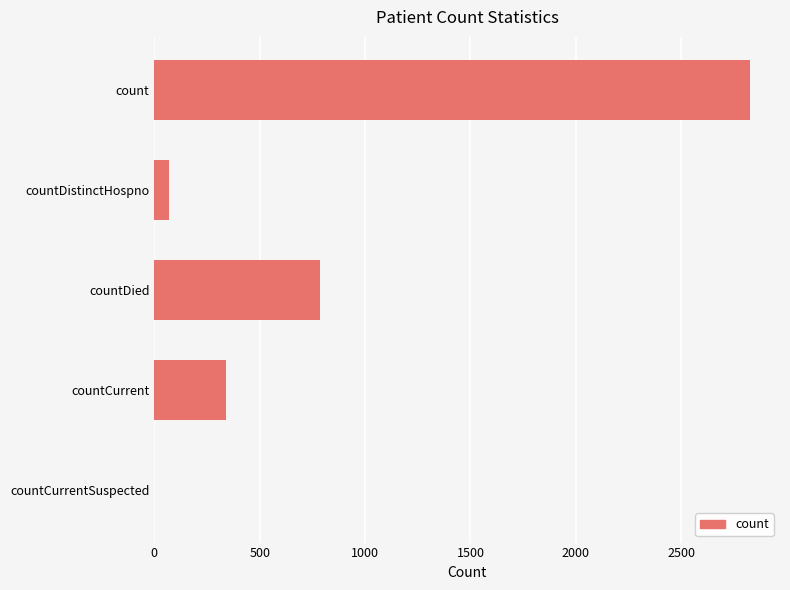

Where is the data nearest to the value 1413?

countDied